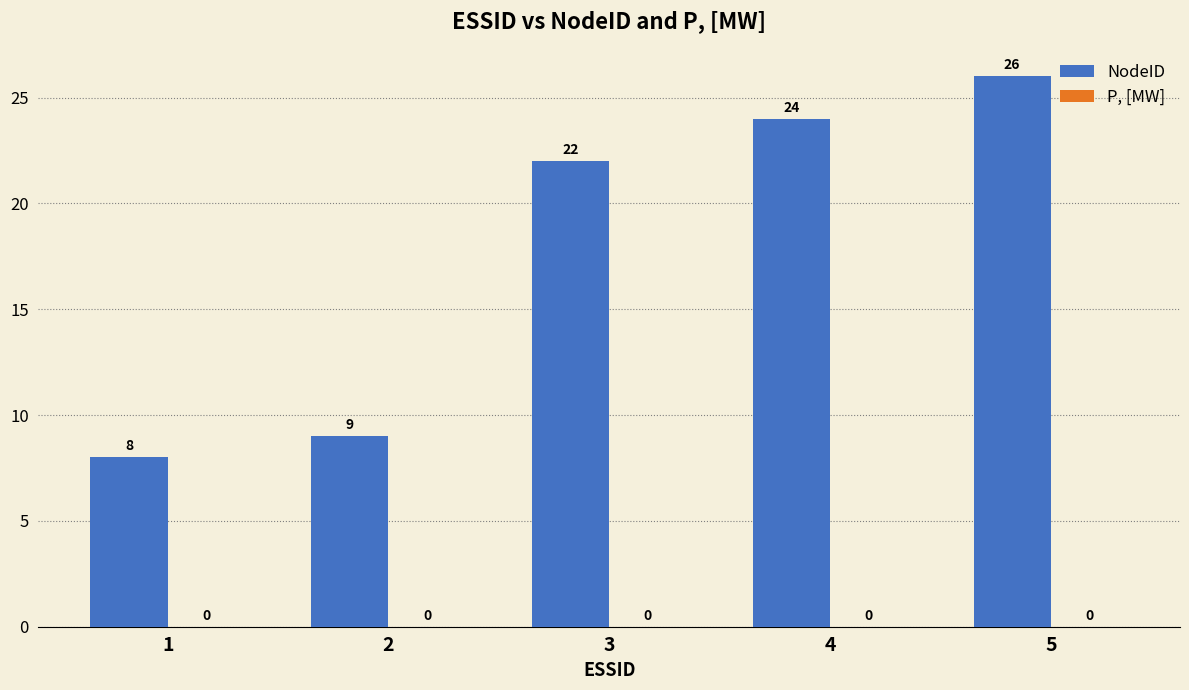

How many bars are there in total?

5